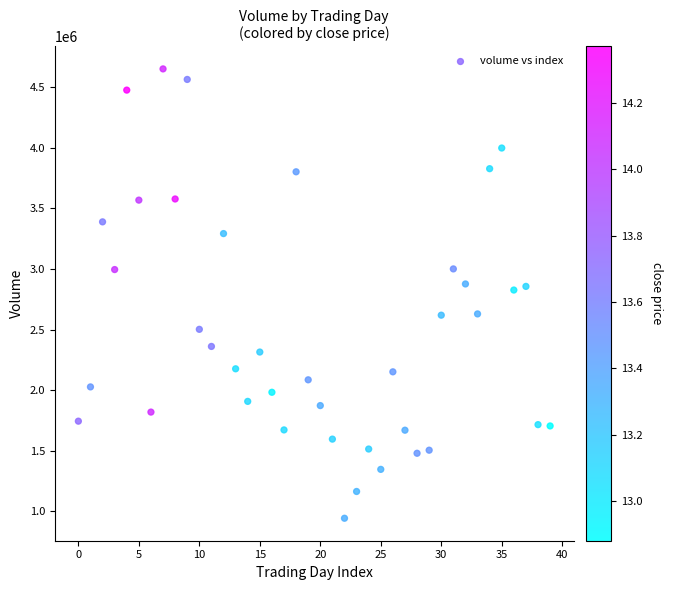

How many data points are displayed?

40